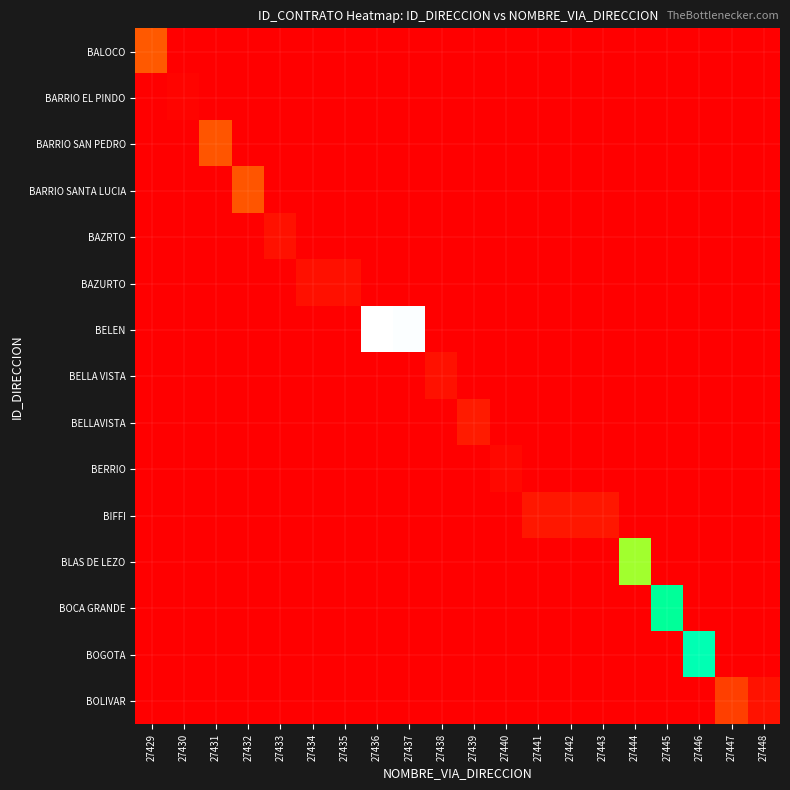

How many data points does each series have?

20